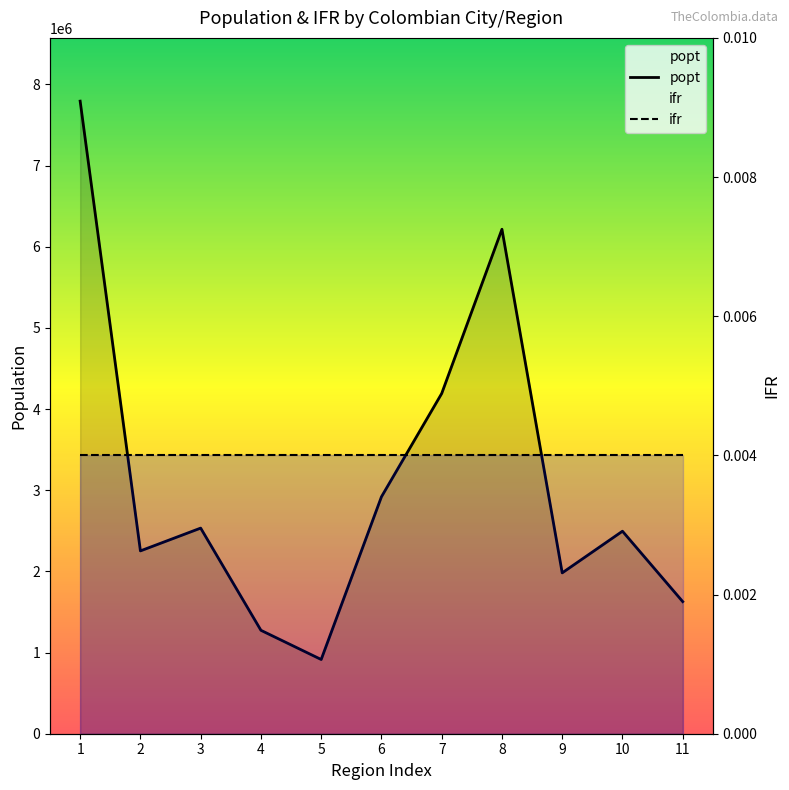

Where is popt nearest to the value 4354248?

7